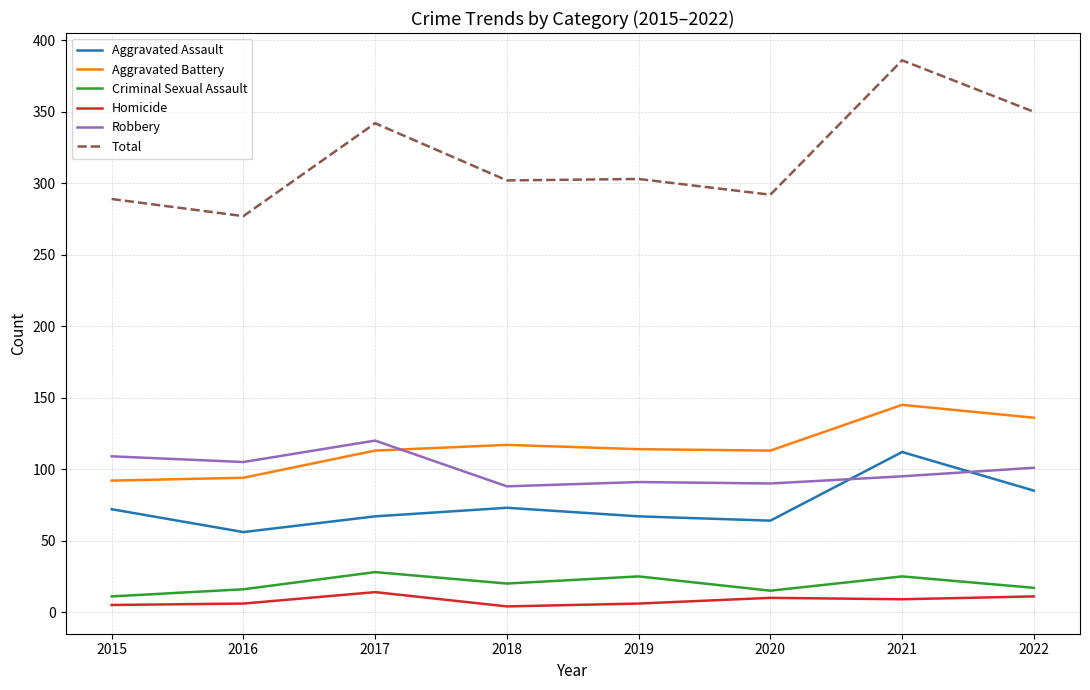

Which series has the widest spread of values?

Total